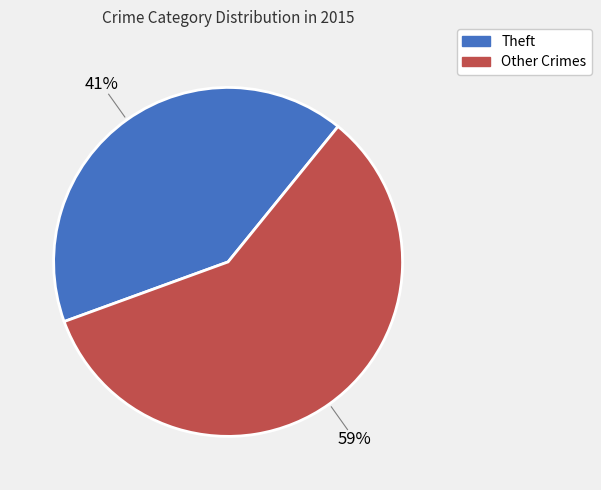

To the nearest percent, what is the average slice percentage?

50%